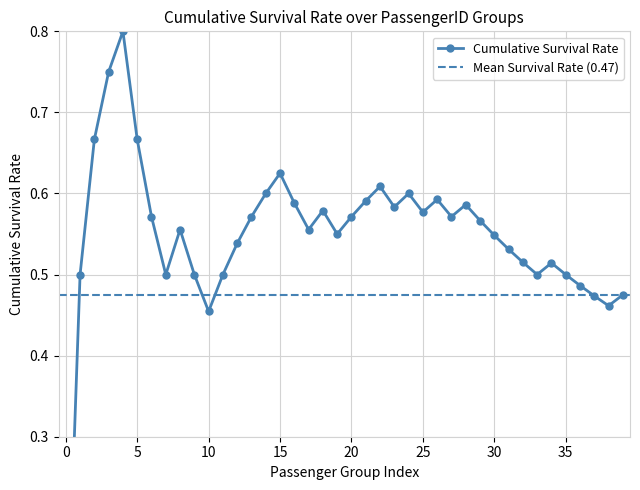

True or false: the data shows 1.0 at 31.

False